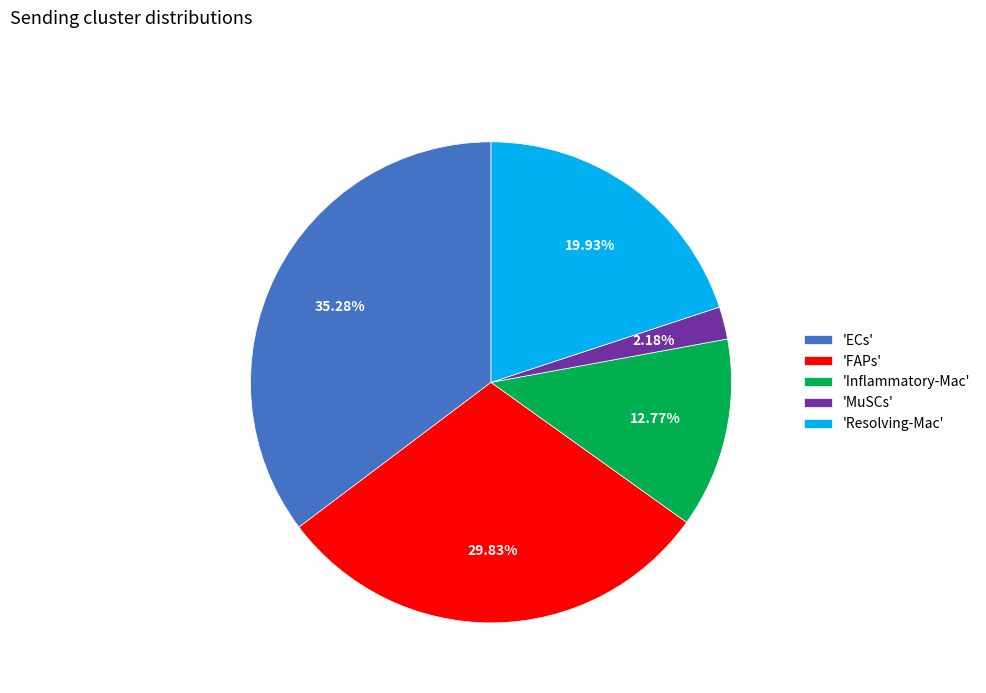

Which slice is the largest?

'ECs'